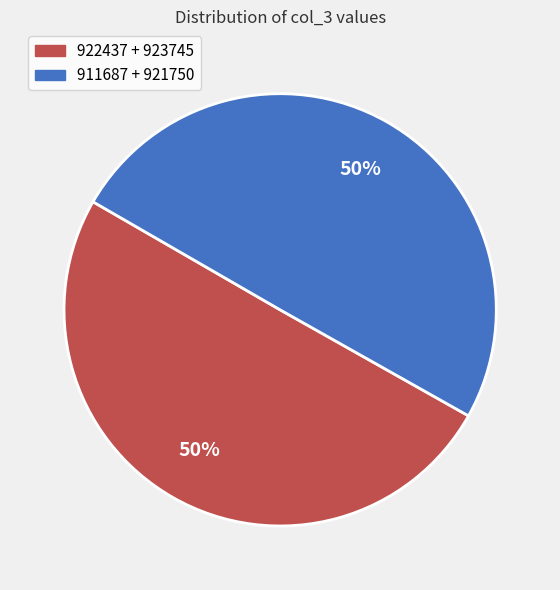

Do 911687 + 921750 and 922437 + 923745 together represent more than half of the pie?

Yes